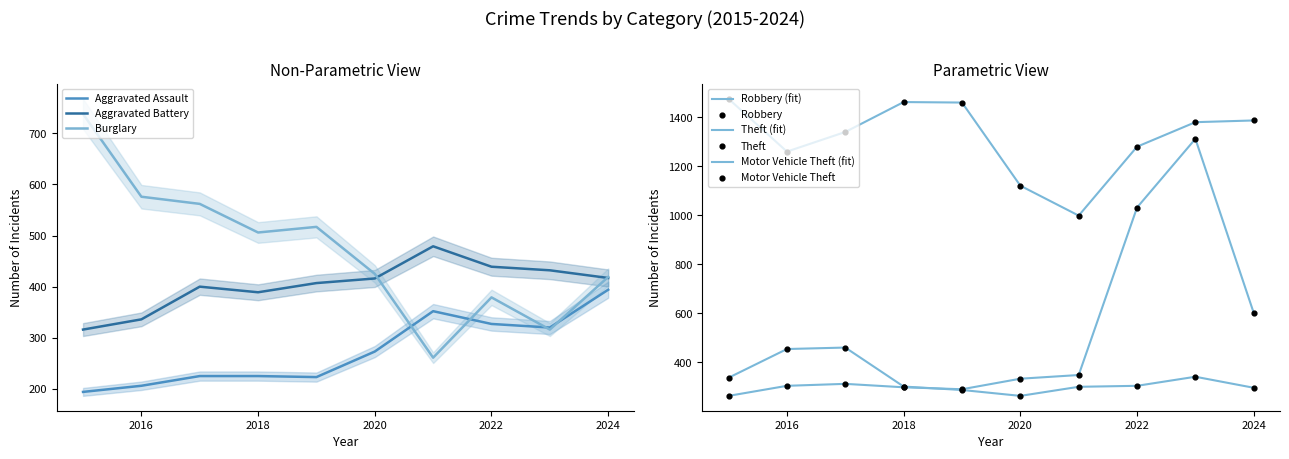

Which series reaches the maximum Y coordinate?

Theft